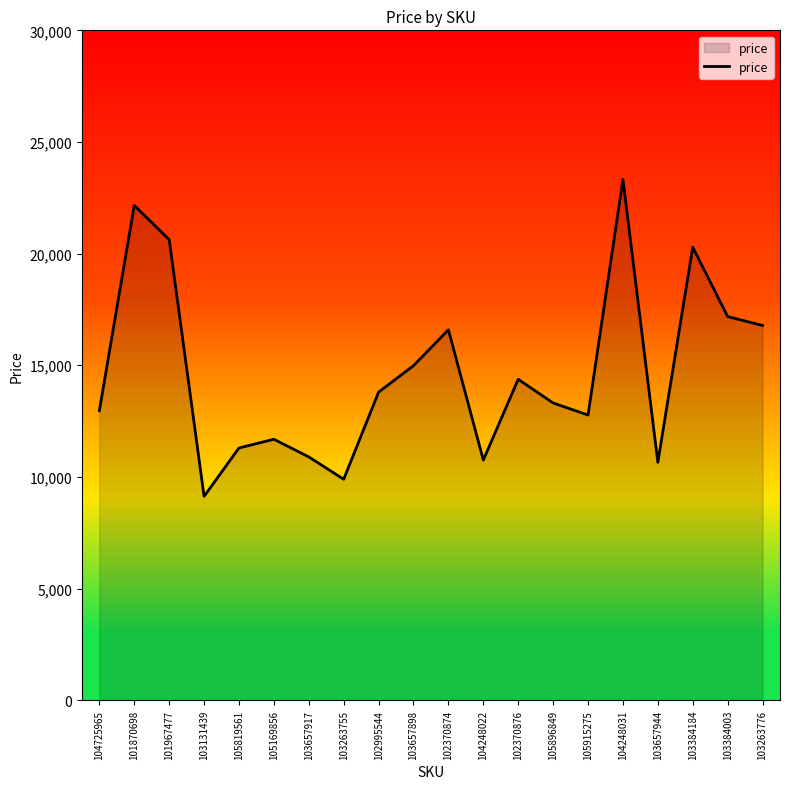

What is the difference between the values at 103263755 and 103384184?

10393